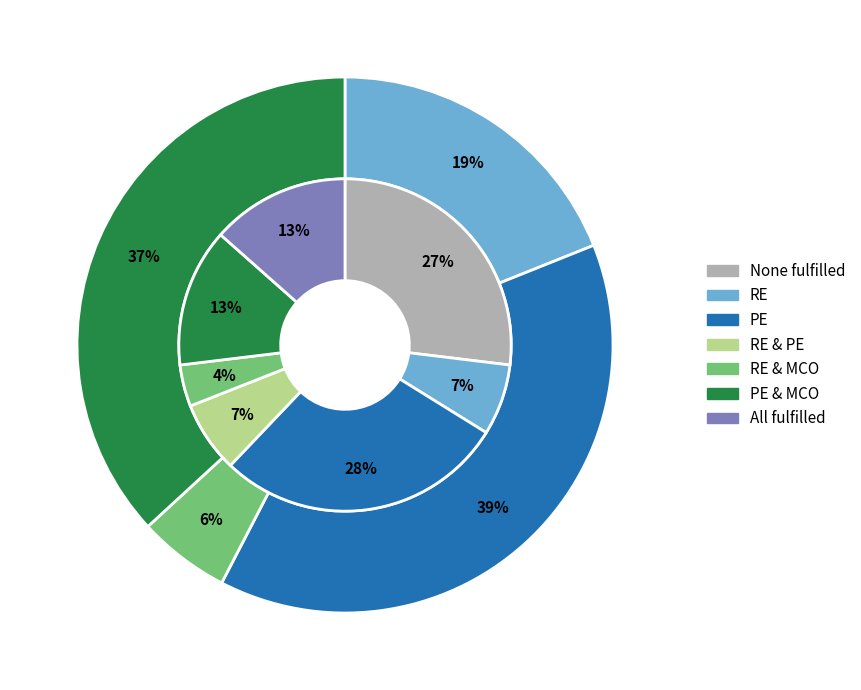

Count the number of slices in the pie.

4